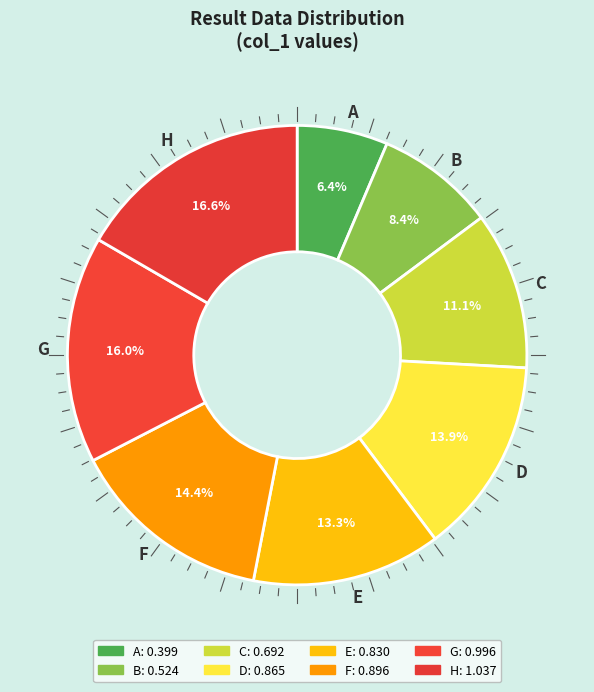

Does C account for over 50% of the chart?

No